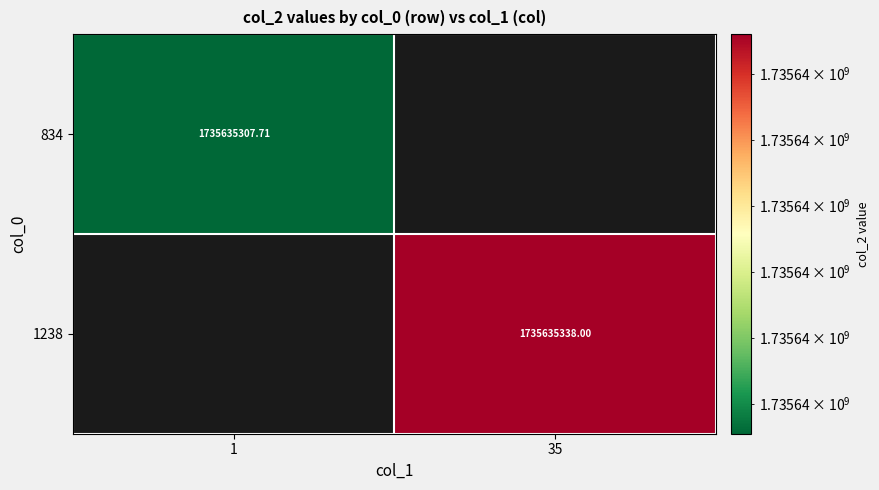

Where does the 1238 series first go above 1735635337?

35